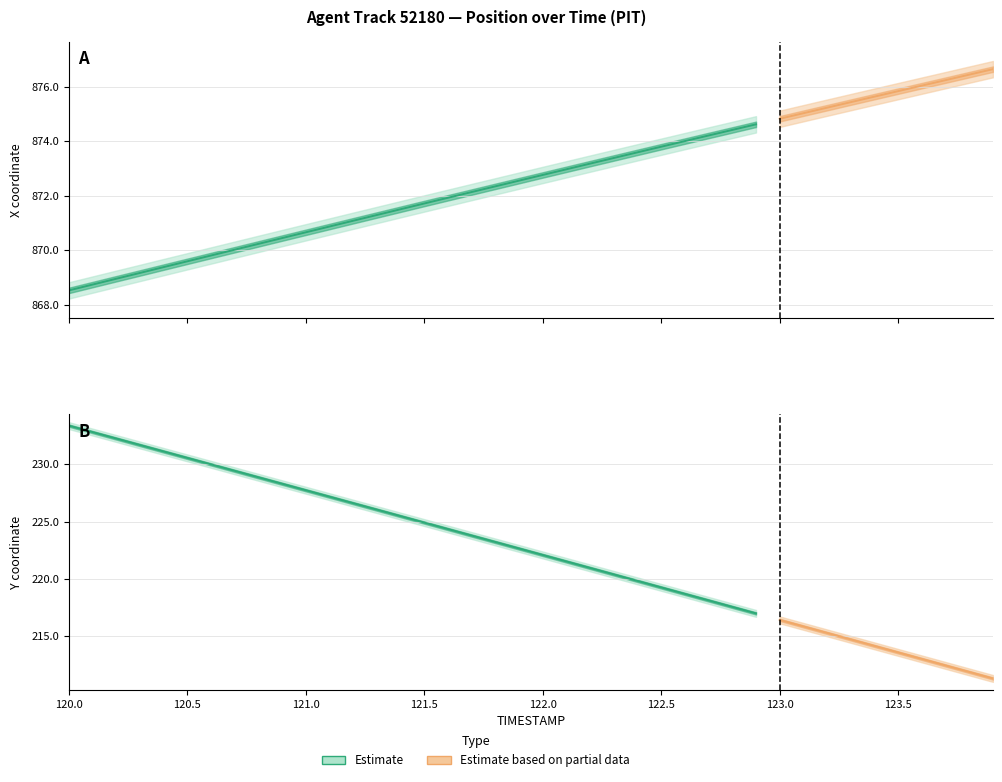

True or false: Y and X cross at least once.

False